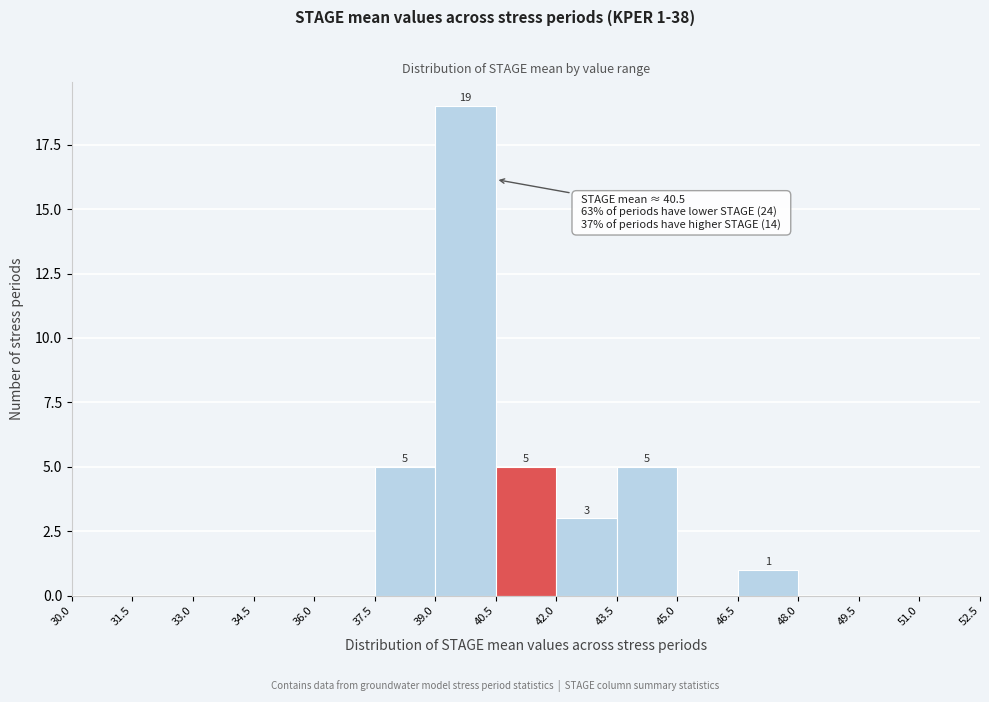

Which range on the x-axis has the tallest bar?

39.0 to 40.5